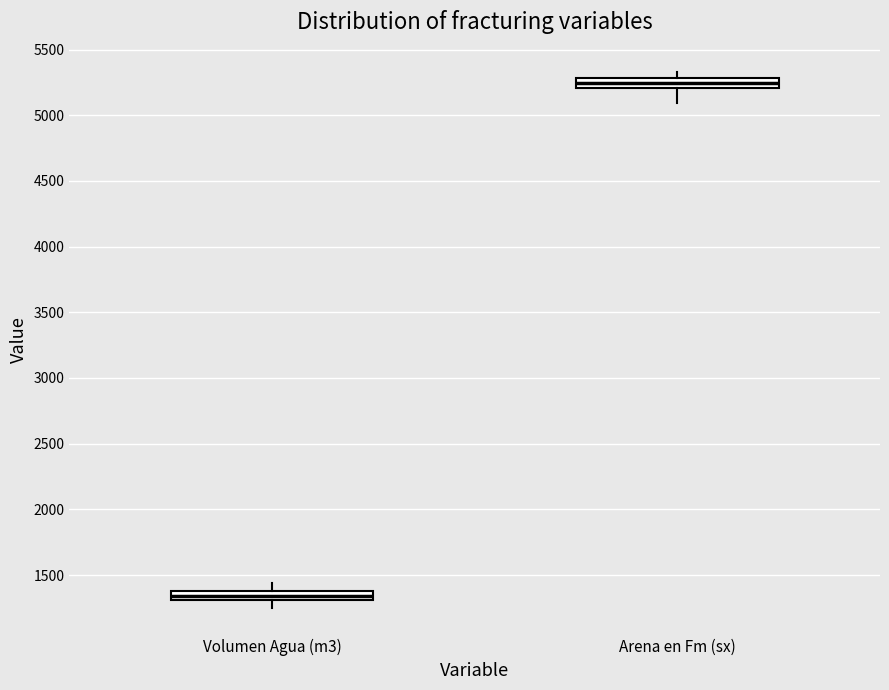

Which box's median line is the highest?

Arena en Fm (sx)